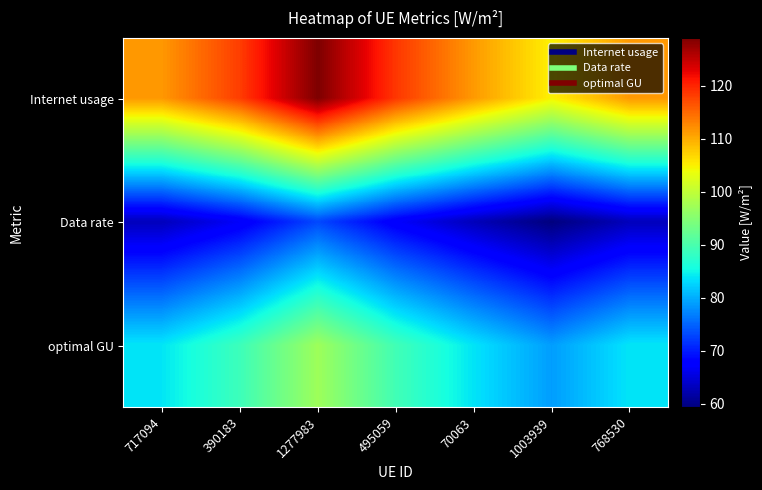

How many data points does each series have?

7